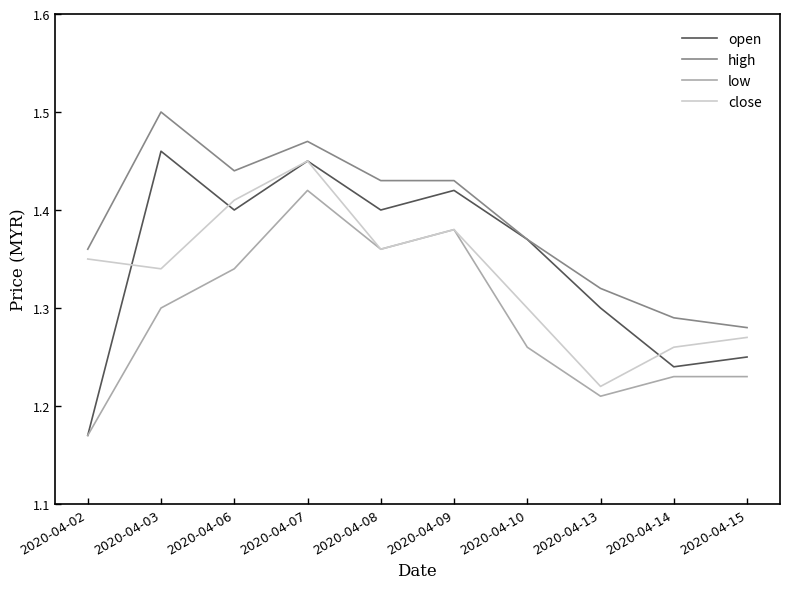

True or false: low has a value of 0.7 at 2020-04-08.

False